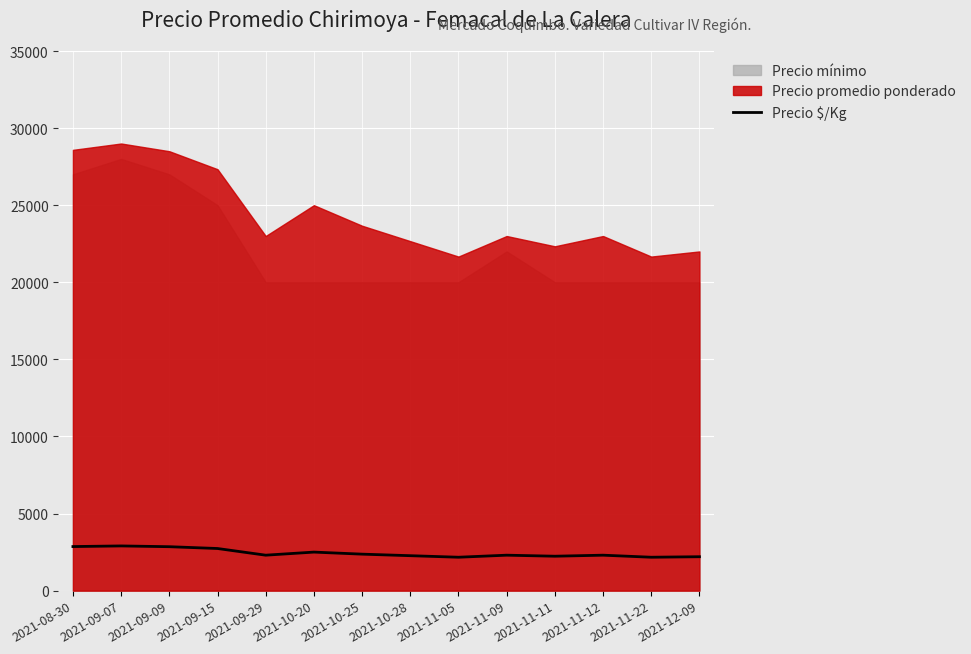

The value of Precio $/Kg at 2021-08-30 is 2859. True or false?

True